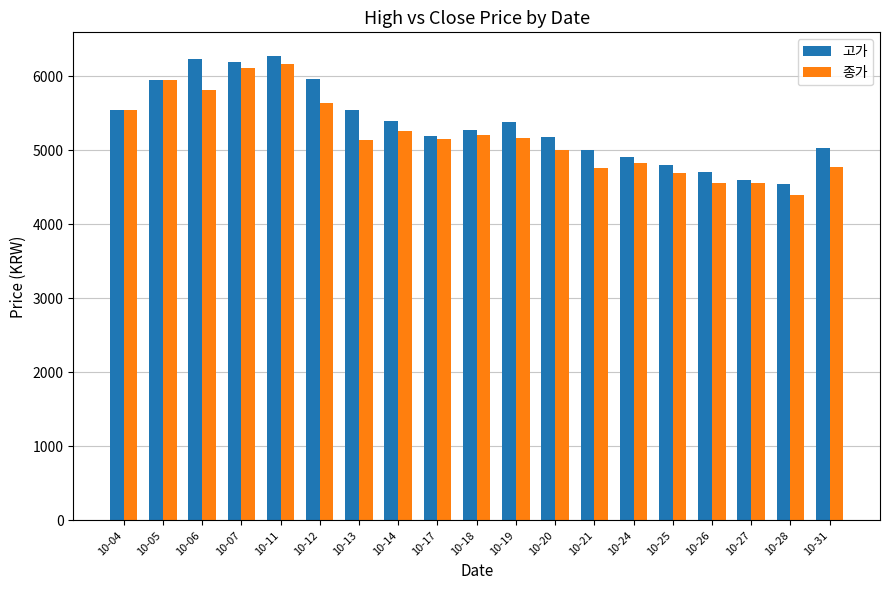

What value does the 종가 series have at 10-27, to the nearest 50?

4550